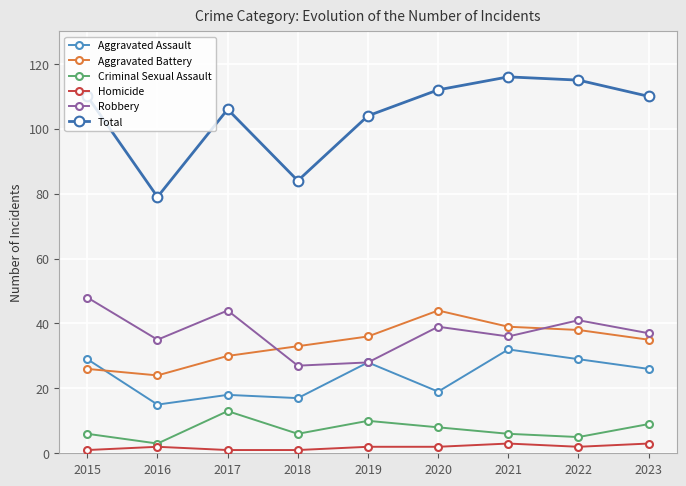

What is the lowest value of the Aggravated Battery series?

24